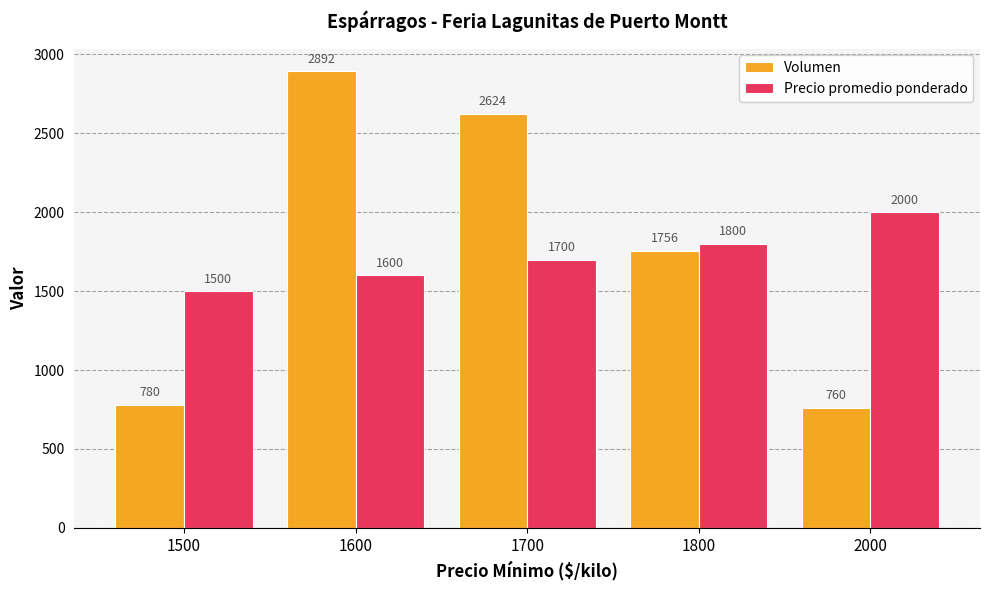

What are all the series names shown in the legend?

Volumen, Precio promedio ponderado